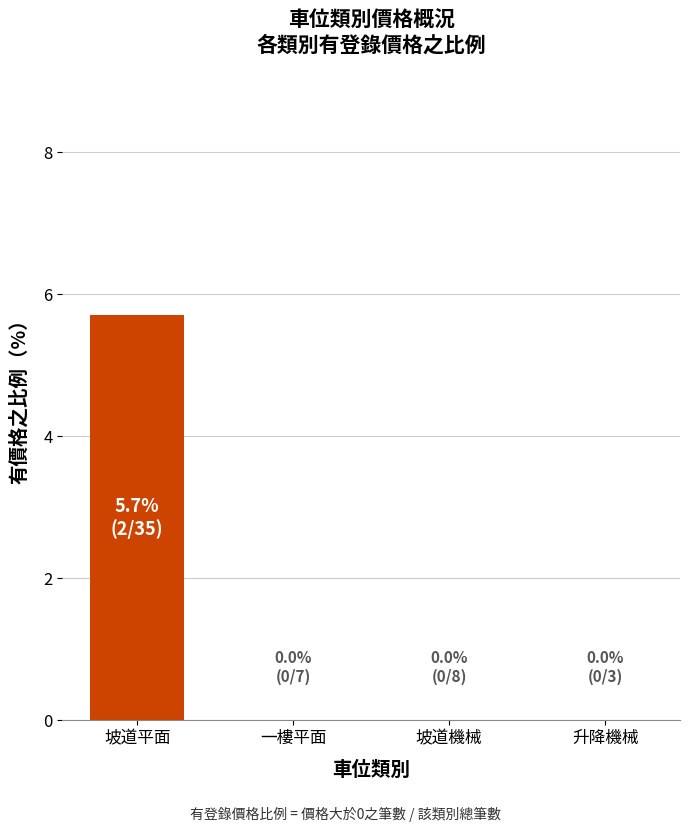

Count the values in the range 0 to 5.

3